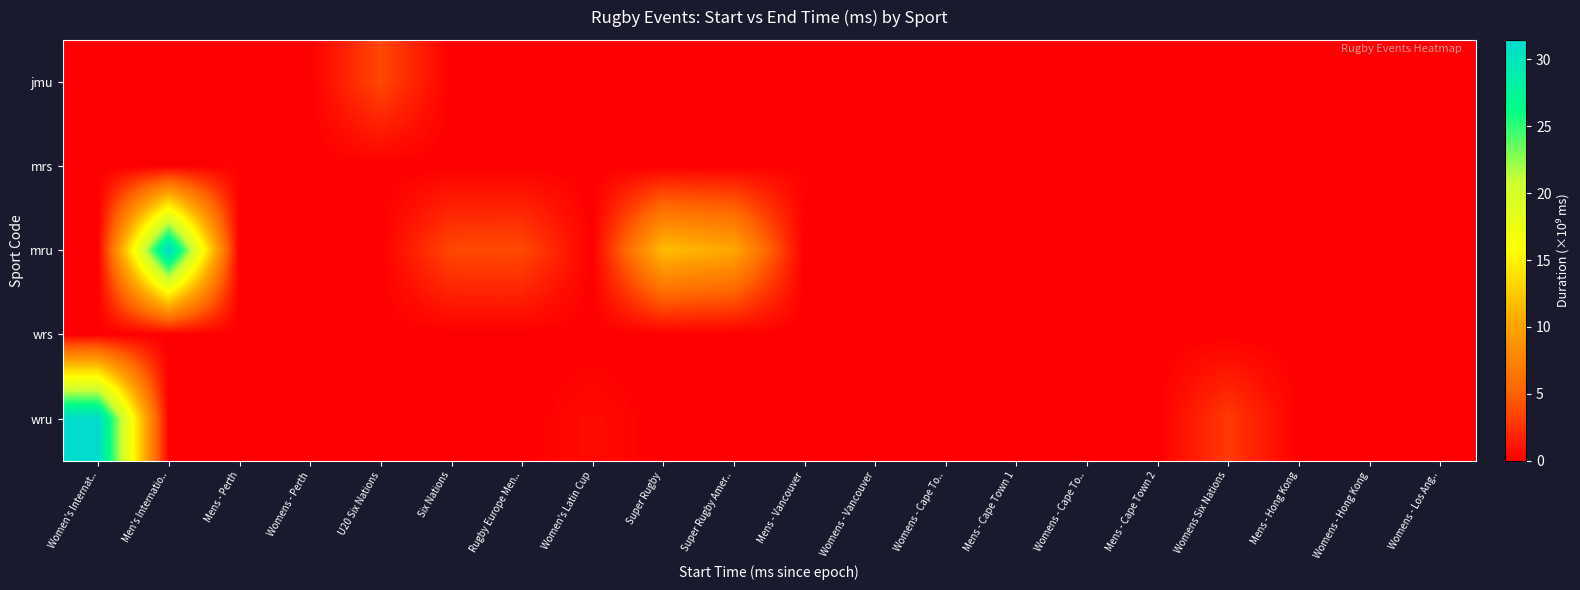

What is the maximum value shown in the chart?

31.4